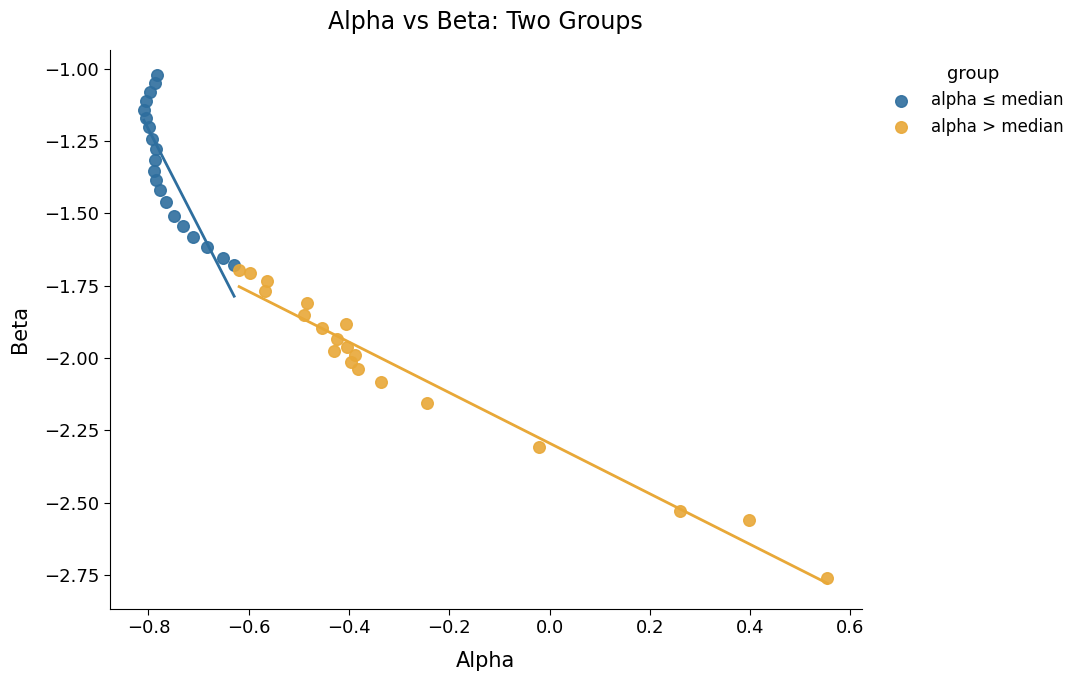

Which series has the largest Y range (max minus min)?

alpha > median